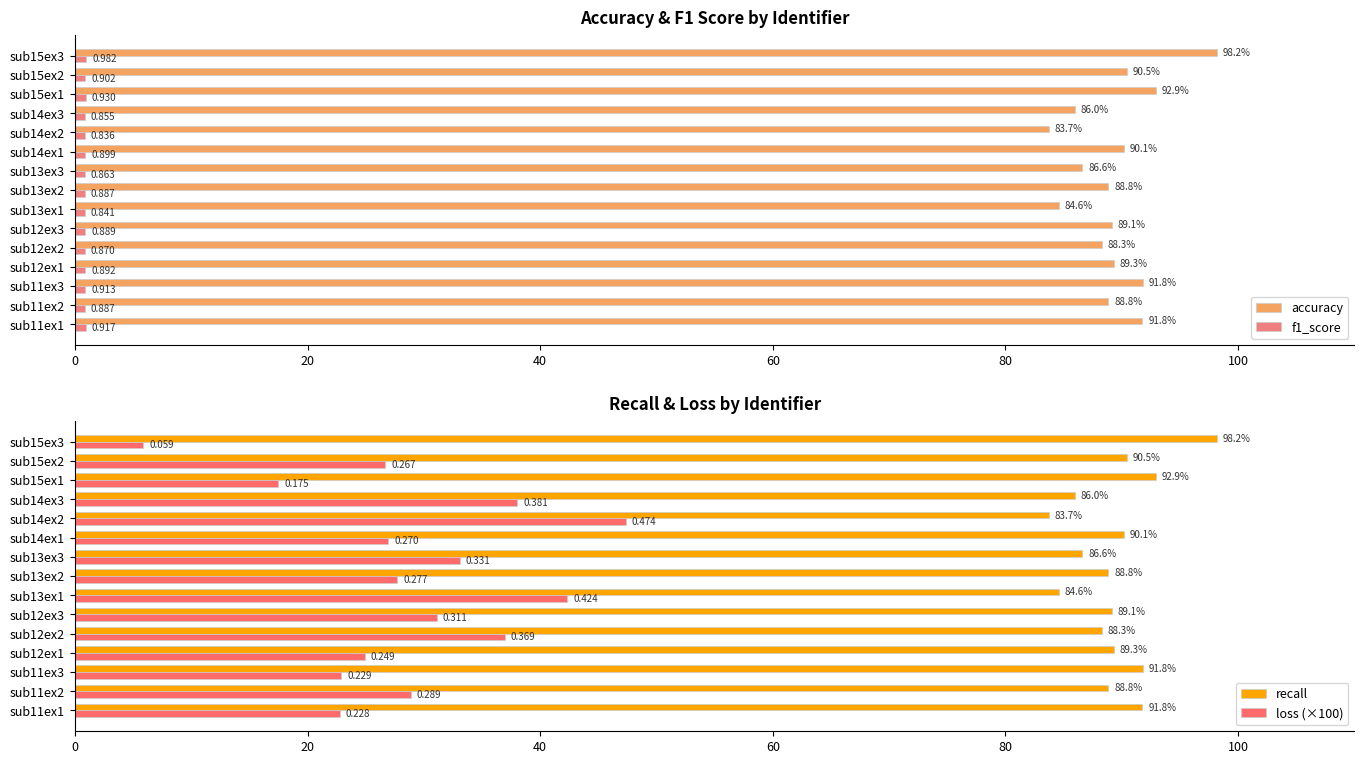

What are all the series names shown in the legend?

accuracy, f1_score, recall, loss (×100)